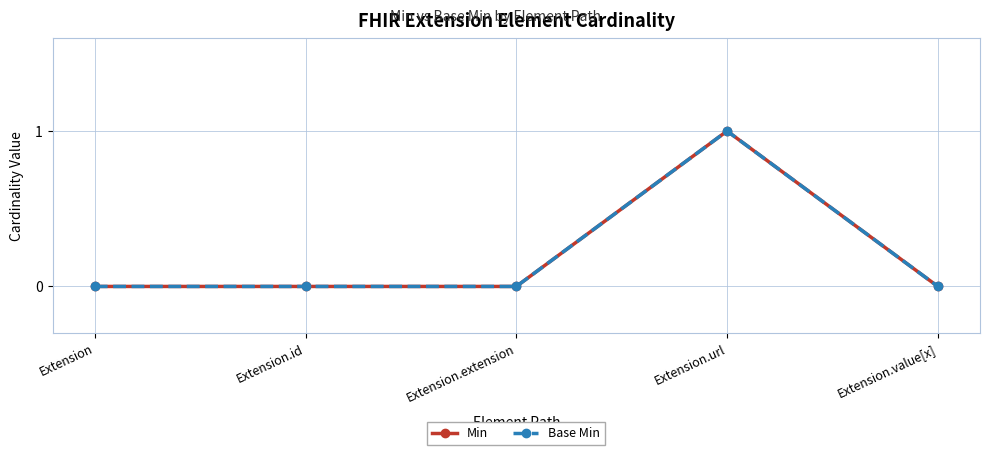

Does the chart have visible grid lines?

Yes